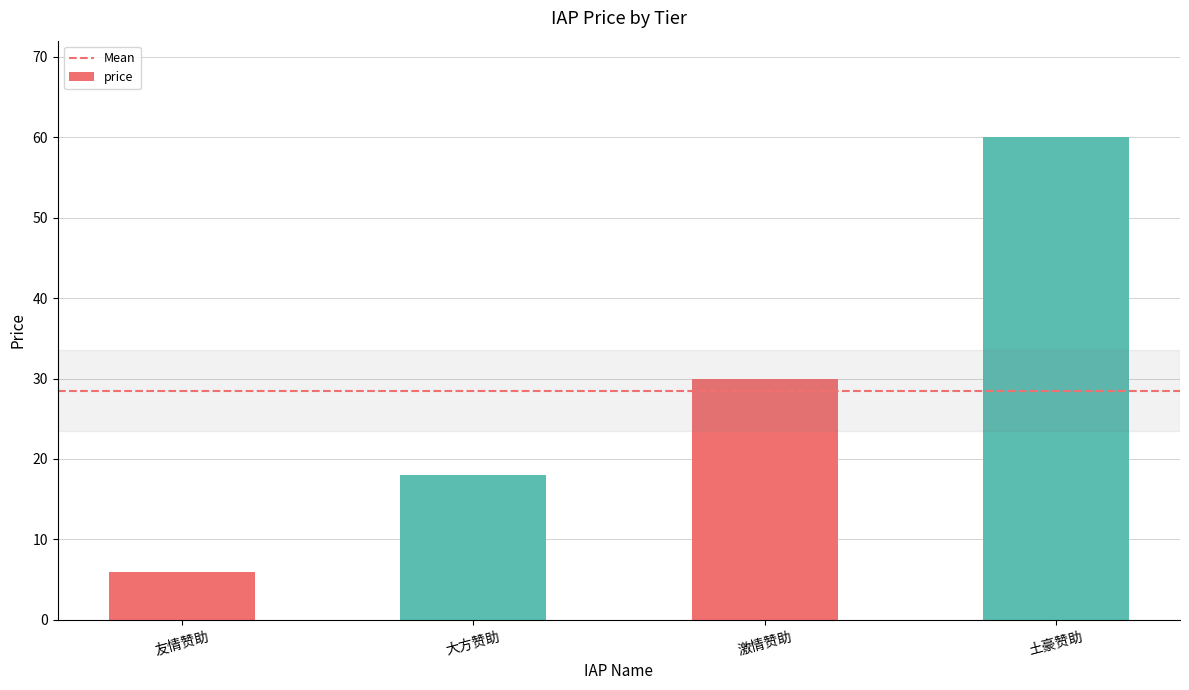

True or false: the data shows 20 at 激情赞助.

False